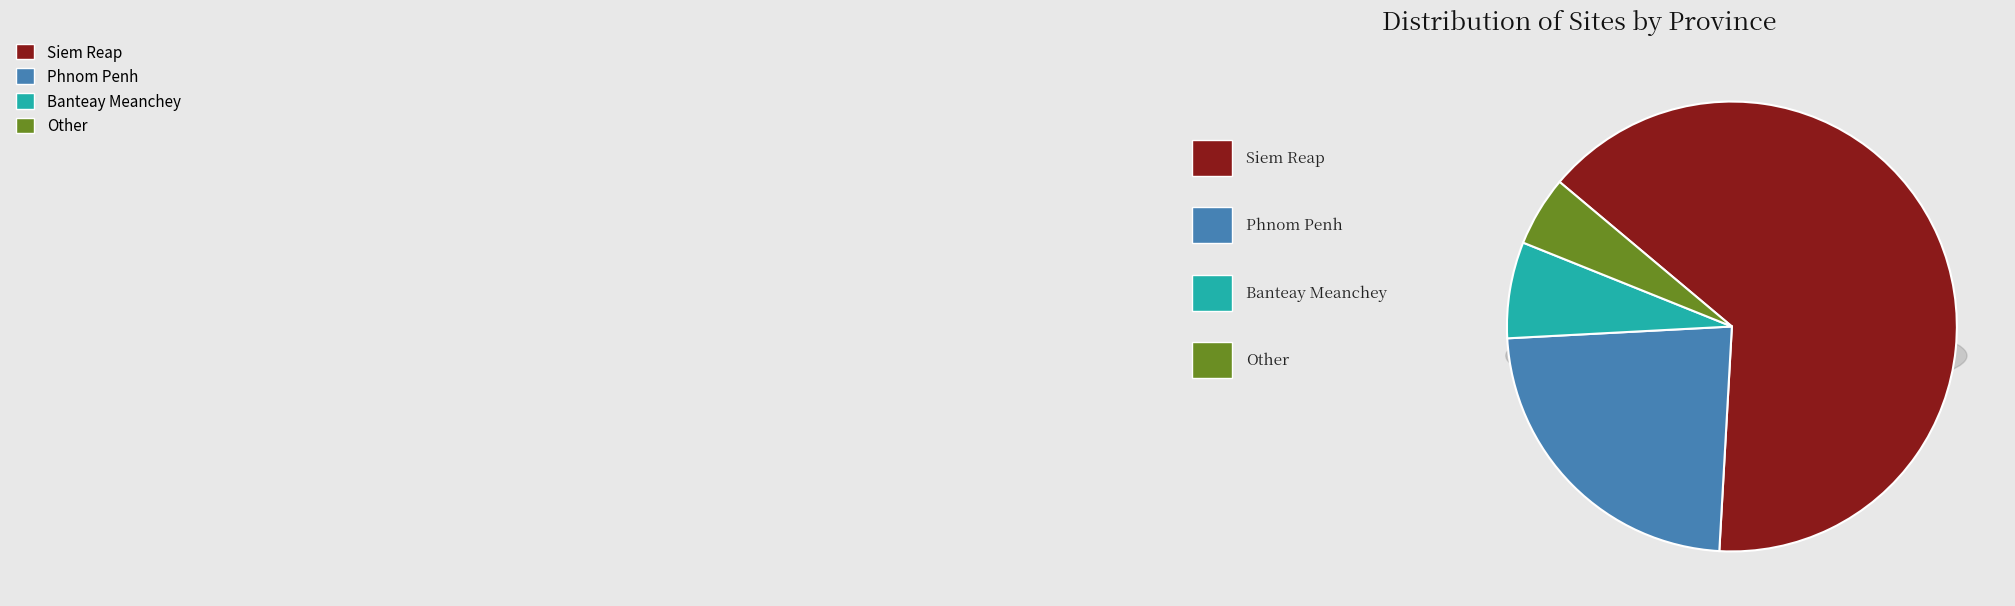

Rank the categories by value from highest to lowest.

Siem Reap, Phnom Penh, Banteay Meanchey, Other